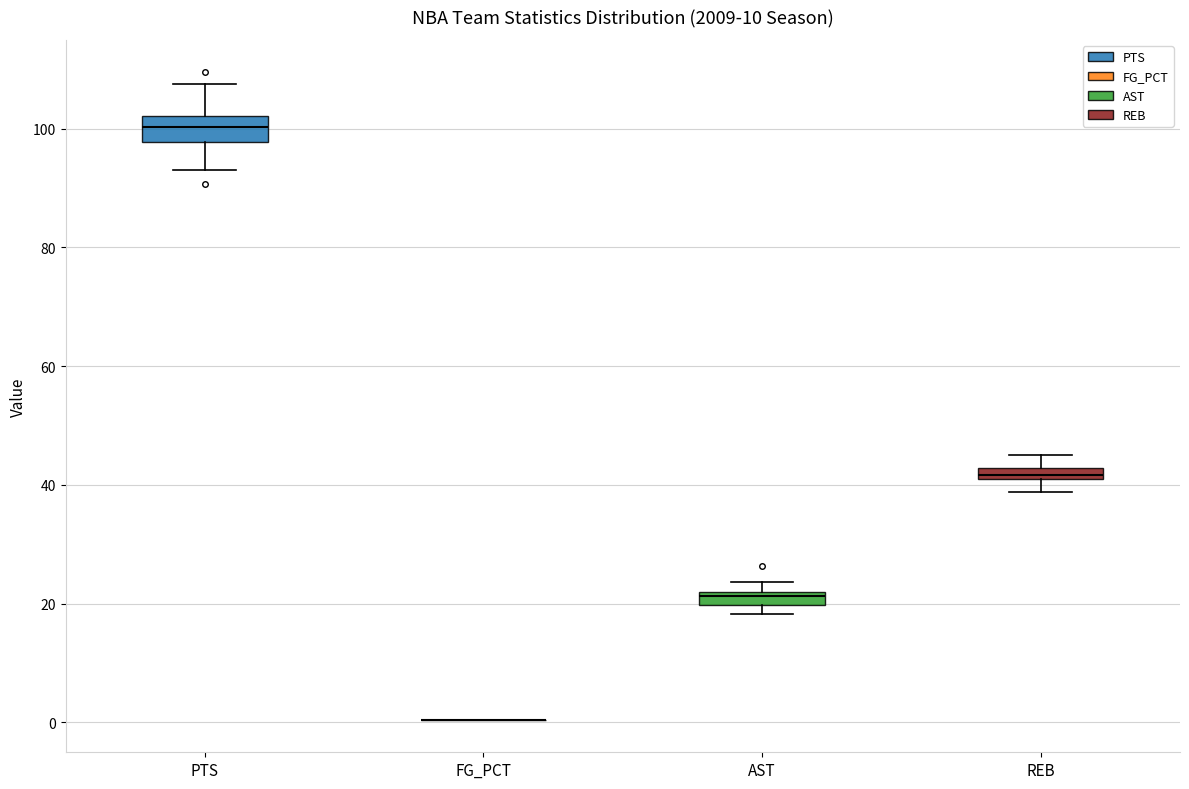

Which box is the tallest, from its lower edge to its upper edge?

PTS